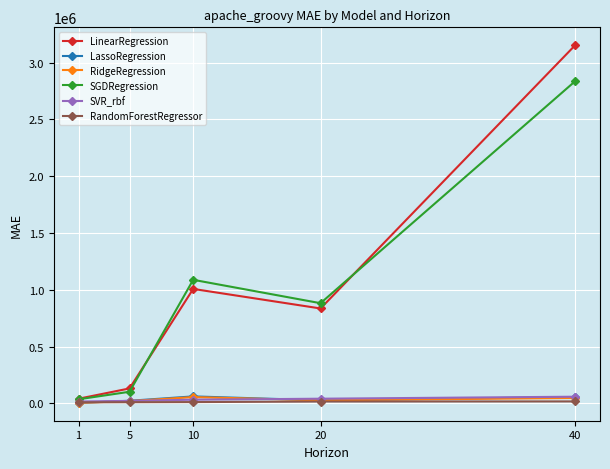

True or false: SGDRegression and RidgeRegression intersect in this chart.

False